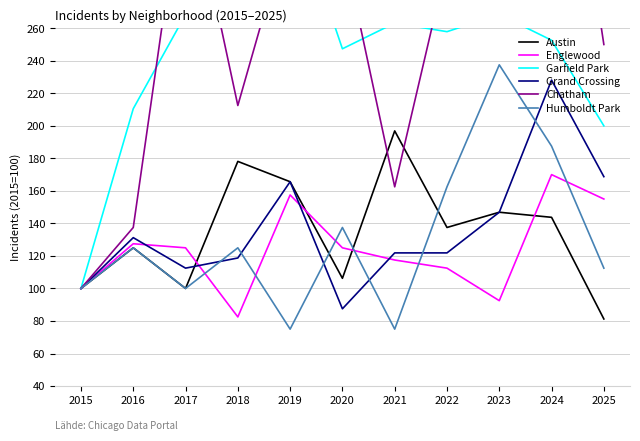

What is the sum of the Austin values at 2015 and 2019?

265.6